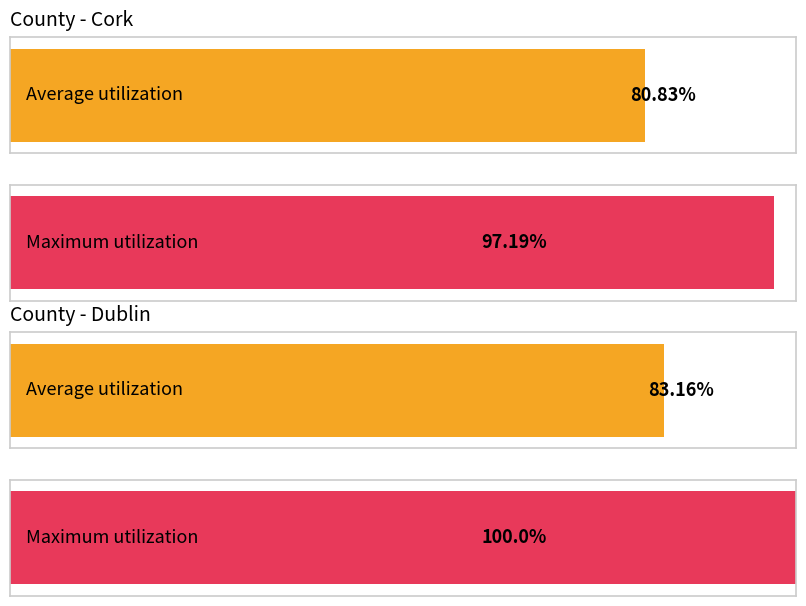

How many distinct data groups are displayed?

2